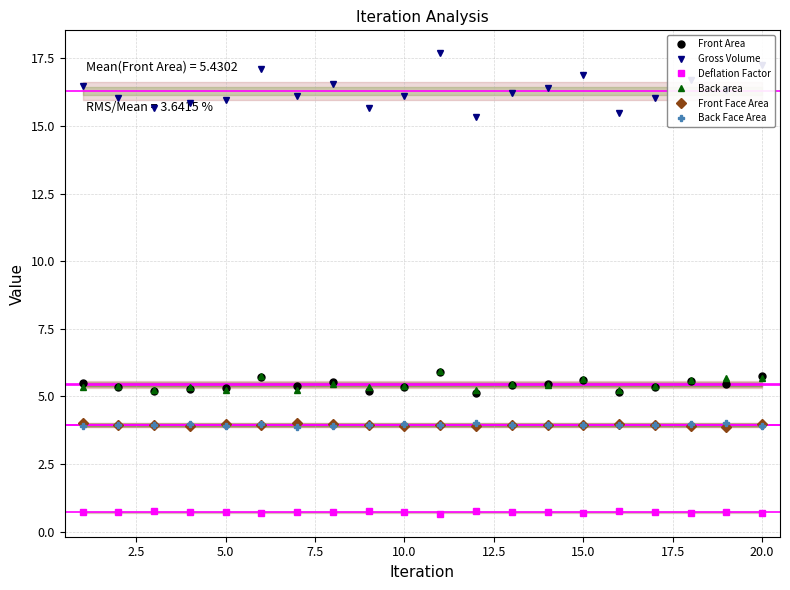

At how many categories does at least one series exceed 10?

20